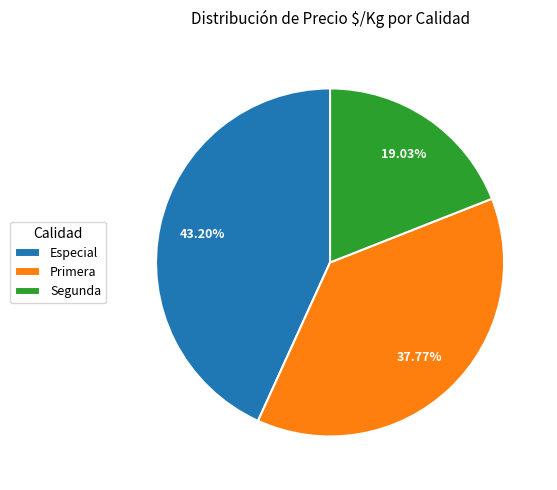

Count the number of slices in the pie.

3